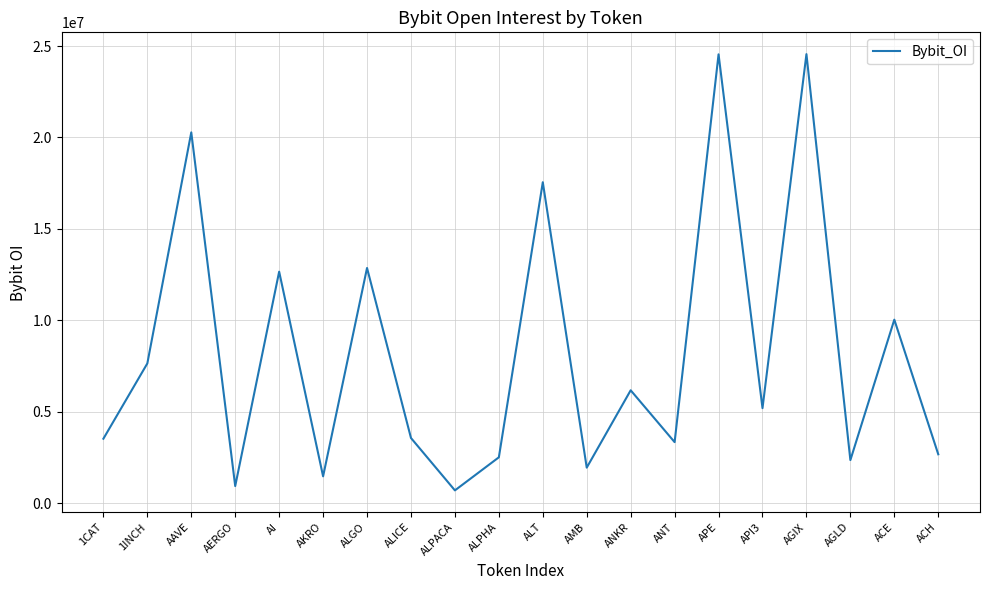

Approximately how many times larger is the value at 1INCH compared to API3?

1.5